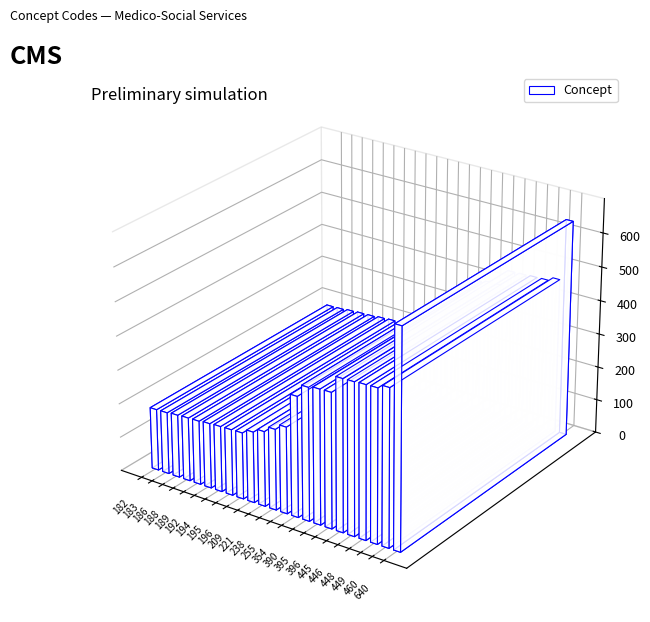

What is the value of the 15th bar from the left?

390